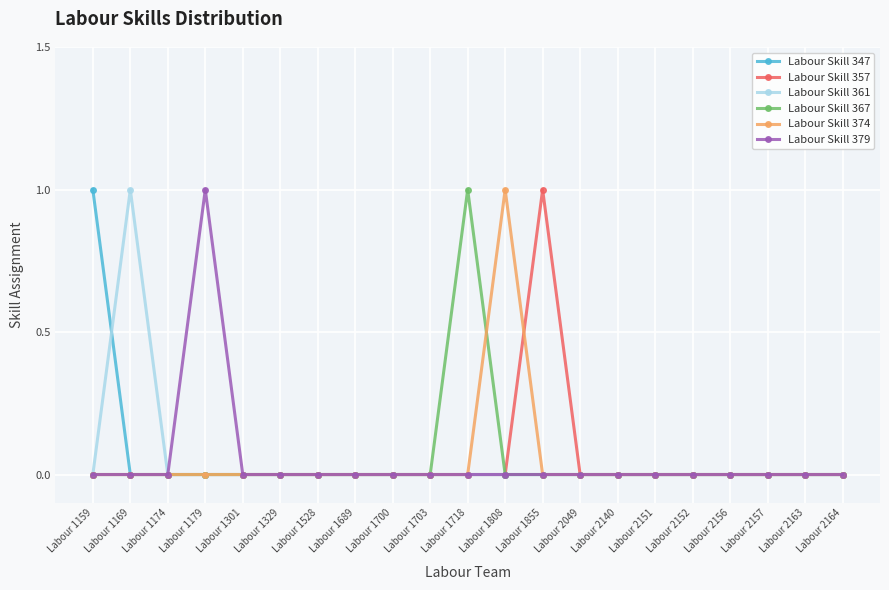

Which series changed the most between Labour 1169 and Labour 2049?

Labour Skill 361